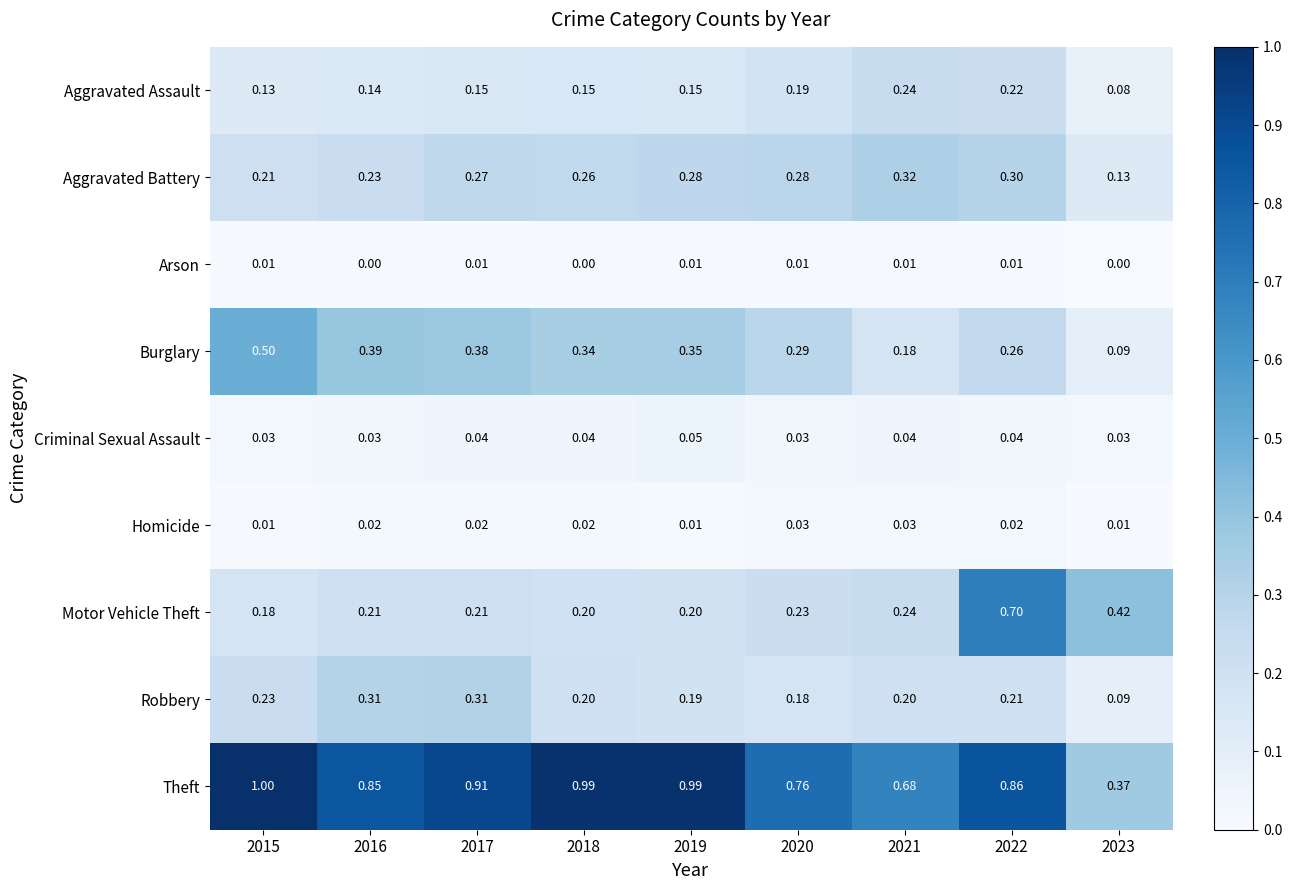

Rank the series by their maximum value, from highest to lowest.

Theft, Motor Vehicle Theft, Burglary, Aggravated Battery, Robbery, Aggravated Assault, Criminal Sexual Assault, Homicide, Arson